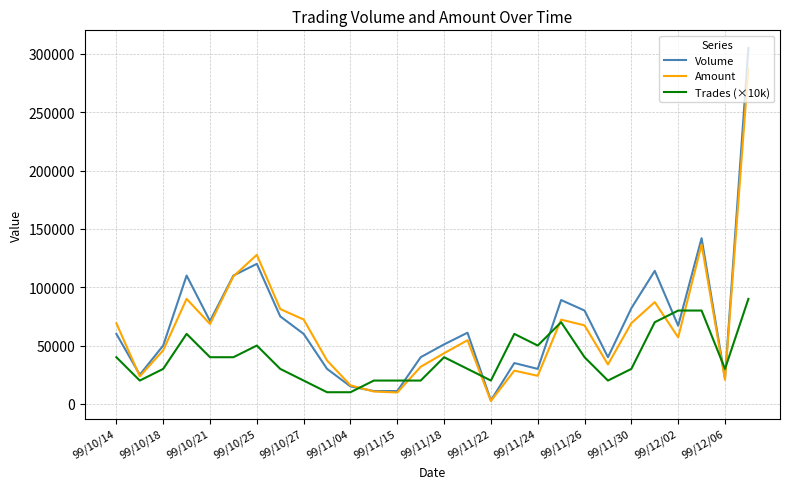

What is the difference between the maximum and minimum values in the Volume series?

302000